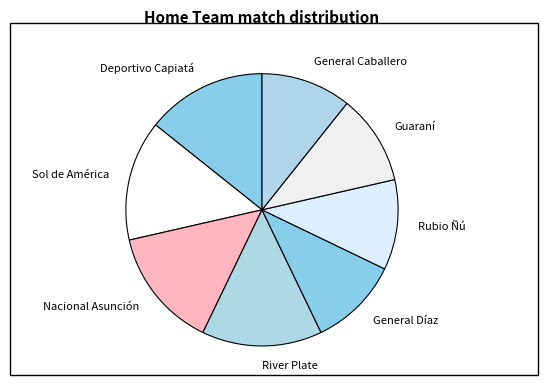

Does Deportivo Capiatá represent more than half of the total?

No